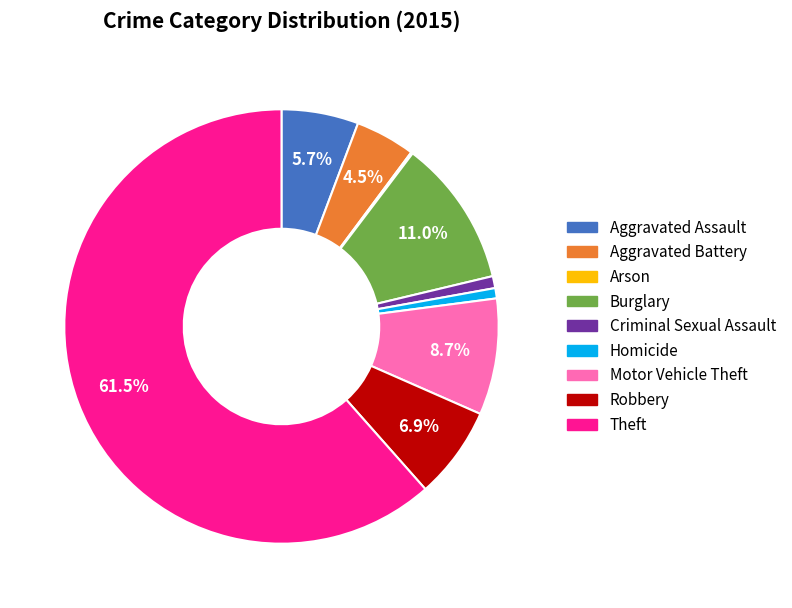

Which slice is the largest?

Theft